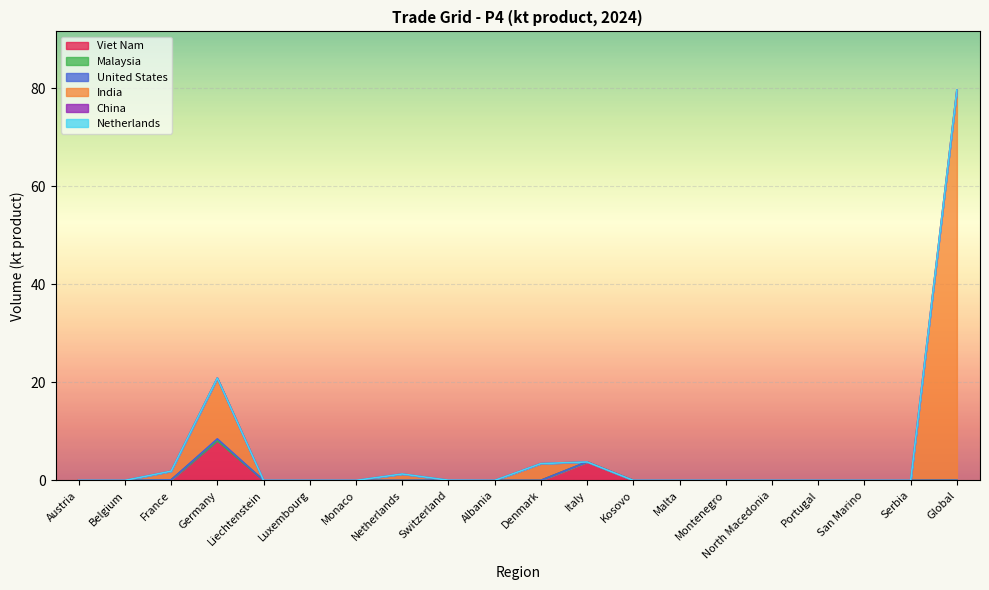

What position from the right is Austria?

20